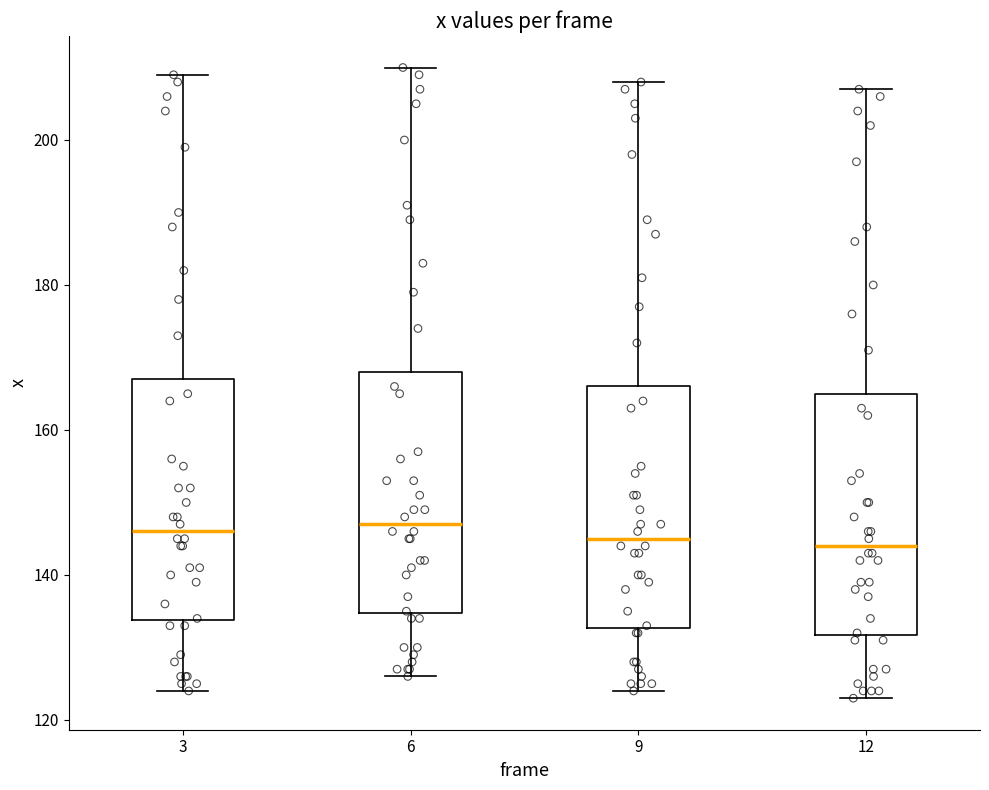

Reading left to right, read every box against the y-axis: the position of its median line, the range the box covers, and the ends of its whiskers. The values are not printed on the chart, so give them approximately, as read against the axis.

3: median 146, box 134 to 168, whiskers 124 to 210
6: median 148, box 134 to 168, whiskers 126 to 210
9: median 146, box 132 to 166, whiskers 124 to 208
12: median 144, box 132 to 166, whiskers 124 to 208